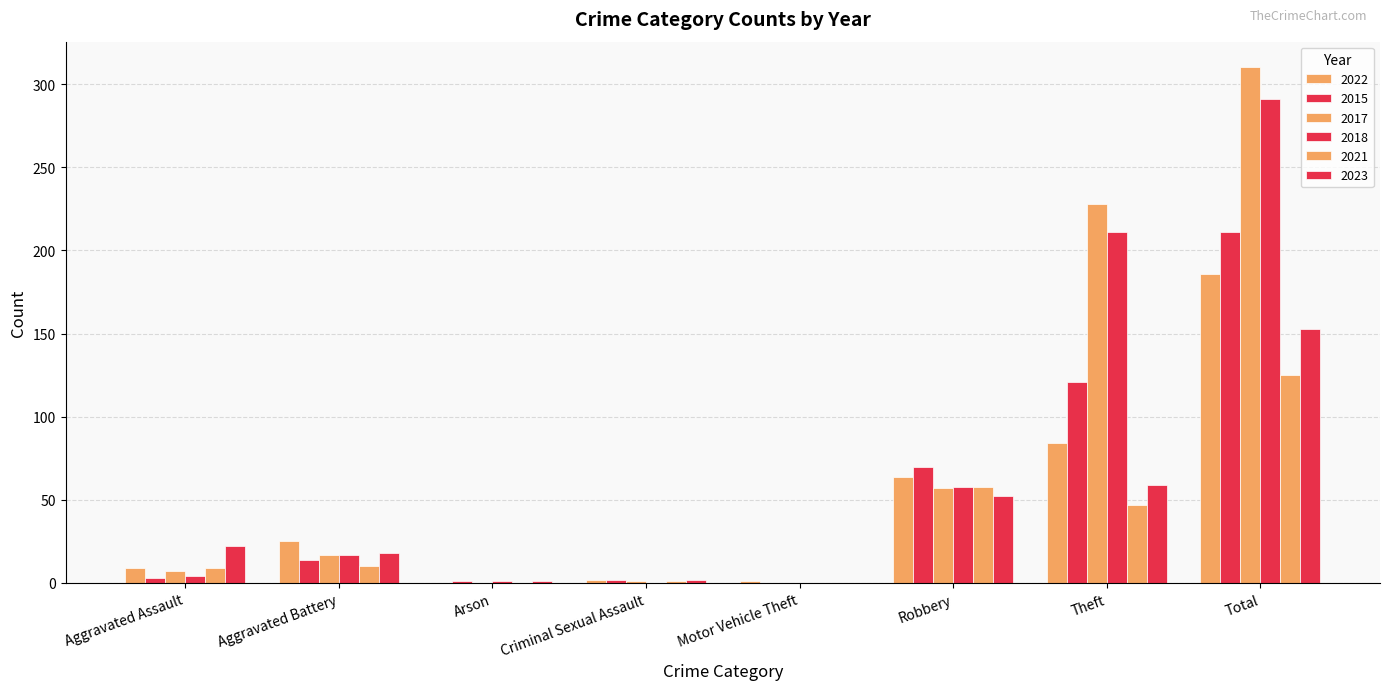

How many distinct data groups are displayed?

6